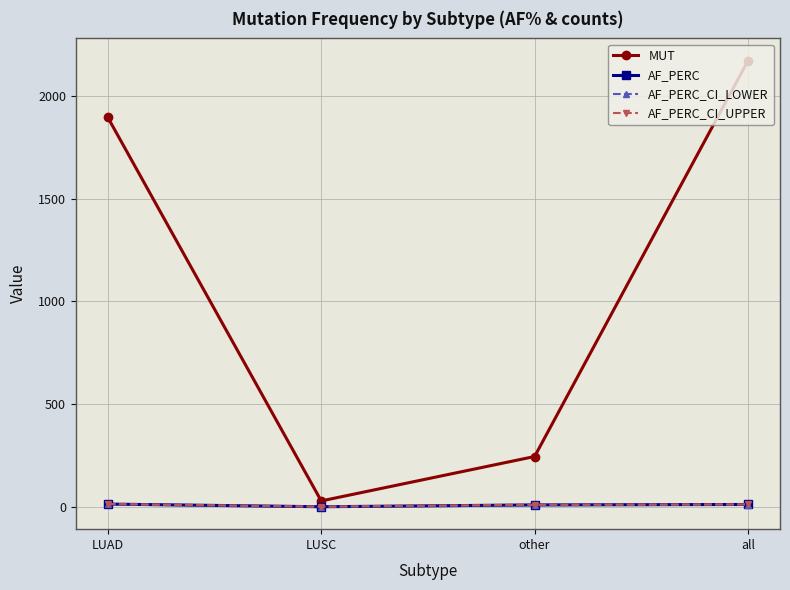

The AF_PERC_CI_UPPER series shows 15.3 at LUAD. True or false?

True